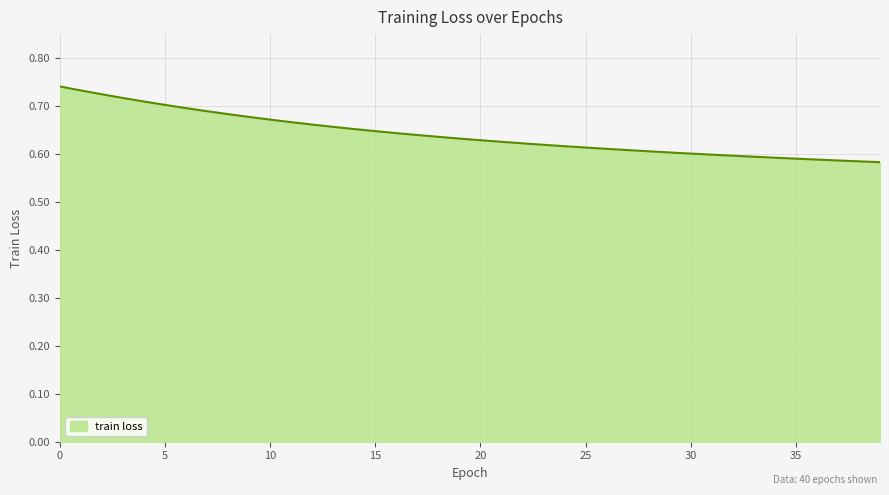

Rank the categories by value from highest to lowest.

0, 1, 2, 3, 4, 5, 6, 7, 8, 9, 10, 11, 12, 13, 14, 15, 16, 17, 18, 19, 20, 21, 22, 23, 24, 25, 26, 27, 28, 29, 30, 31, 32, 33, 34, 35, 36, 37, 38, 39